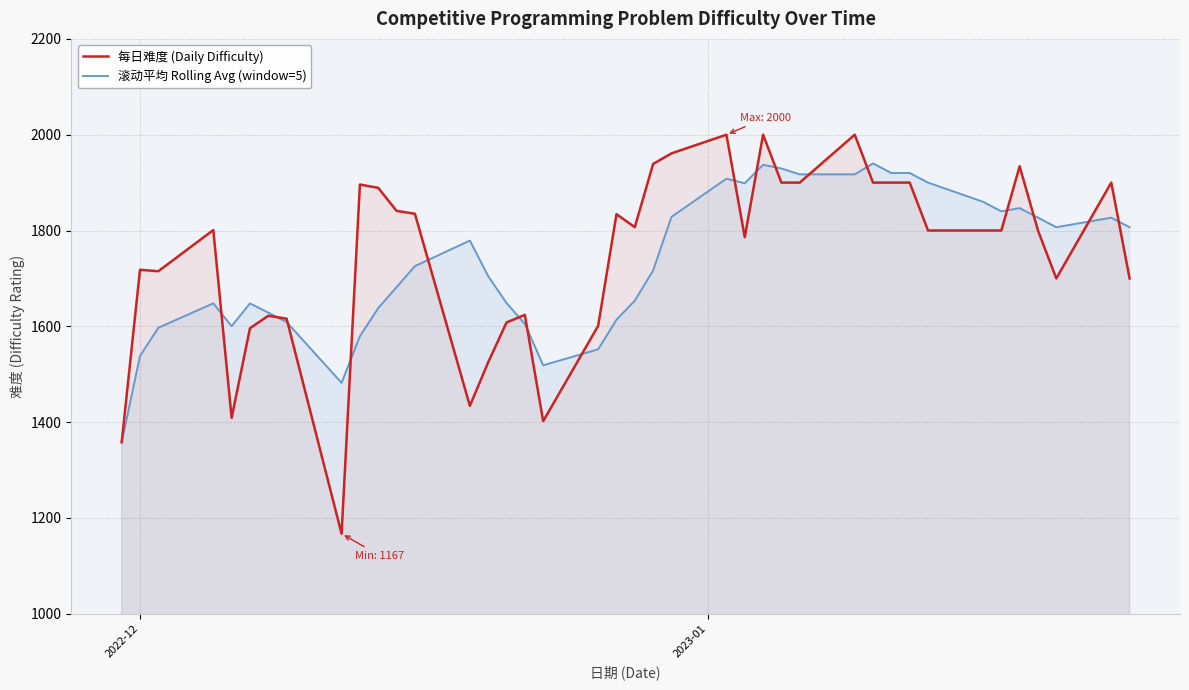

Which series has the largest range (max minus min)?

每日难度 (Daily Difficulty)